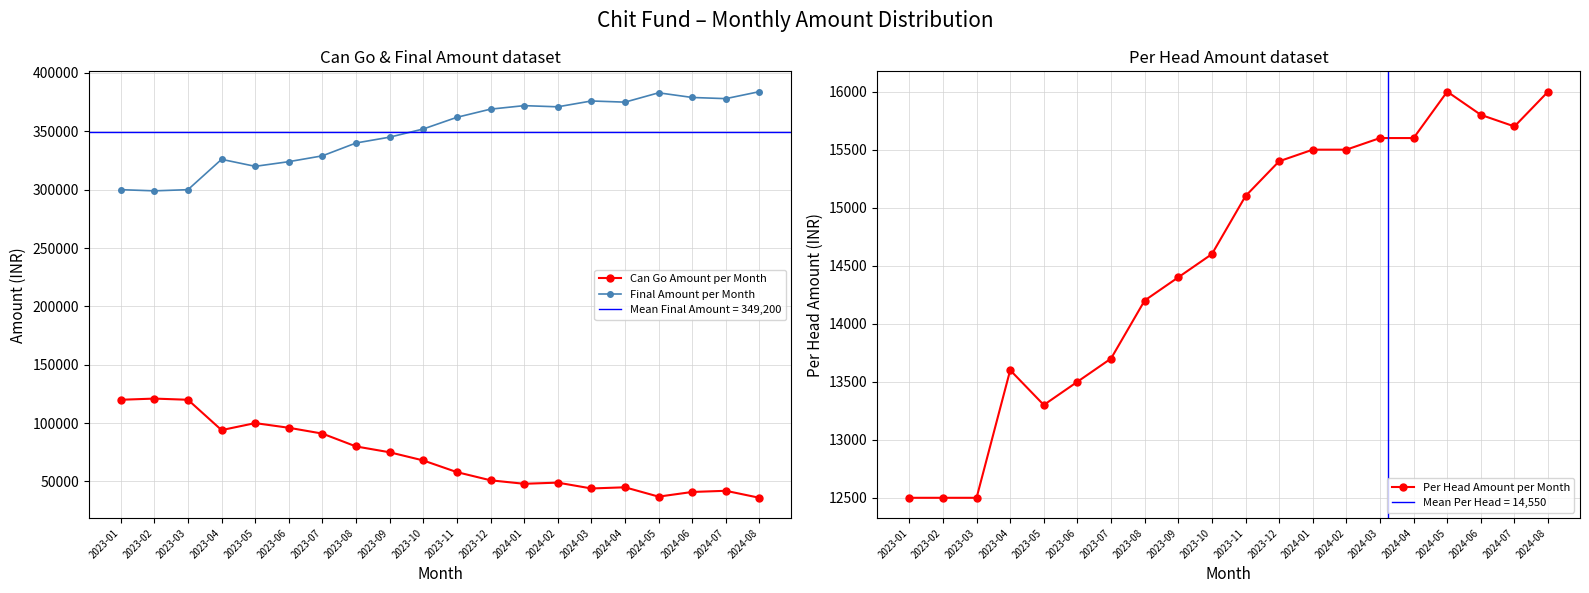

How many interior local valleys does the Per Head Amount per Month series have?

3